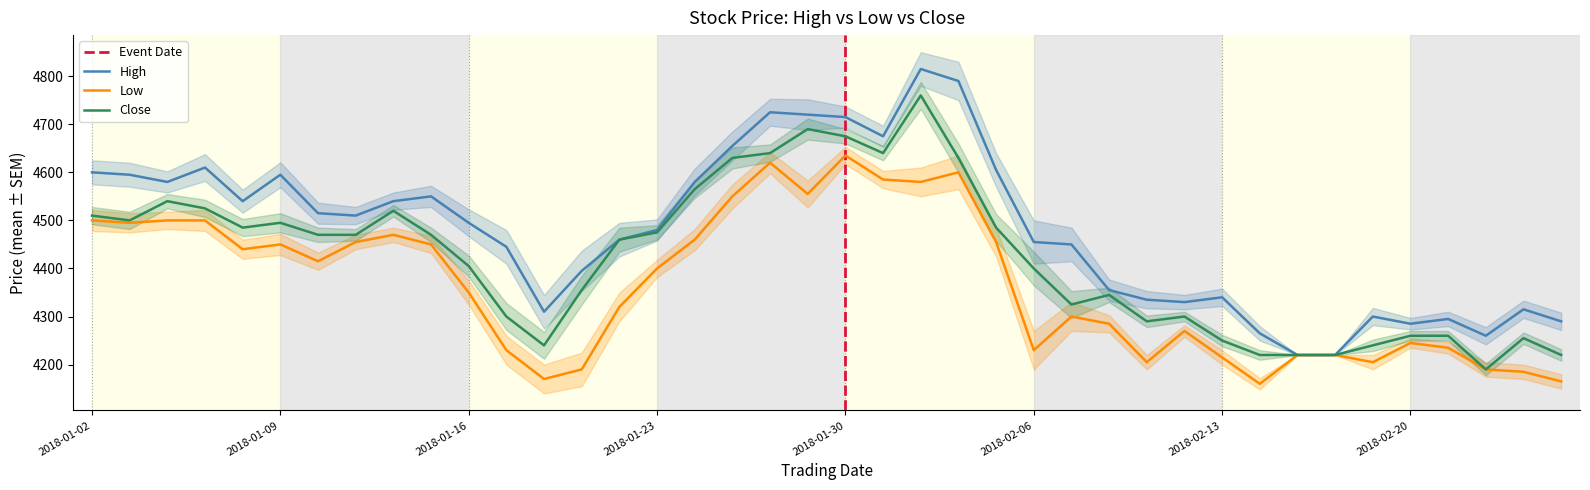

What is the difference between the Close values at 2018-02-21 and 2018-01-02?

250